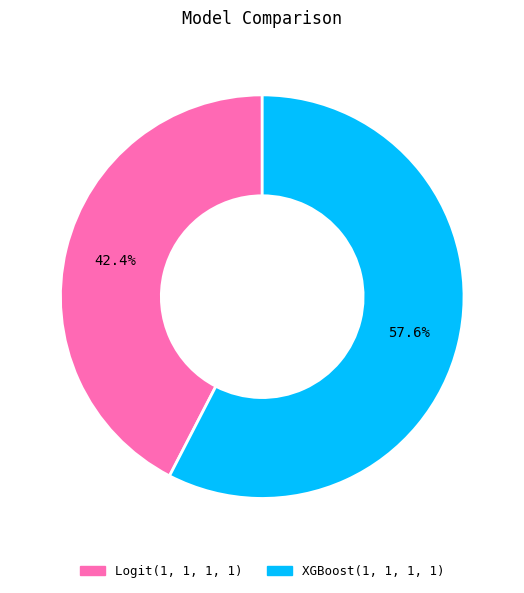

To the nearest percent, what percentage of the pie is Logit(1, 1, 1, 1)?

42%